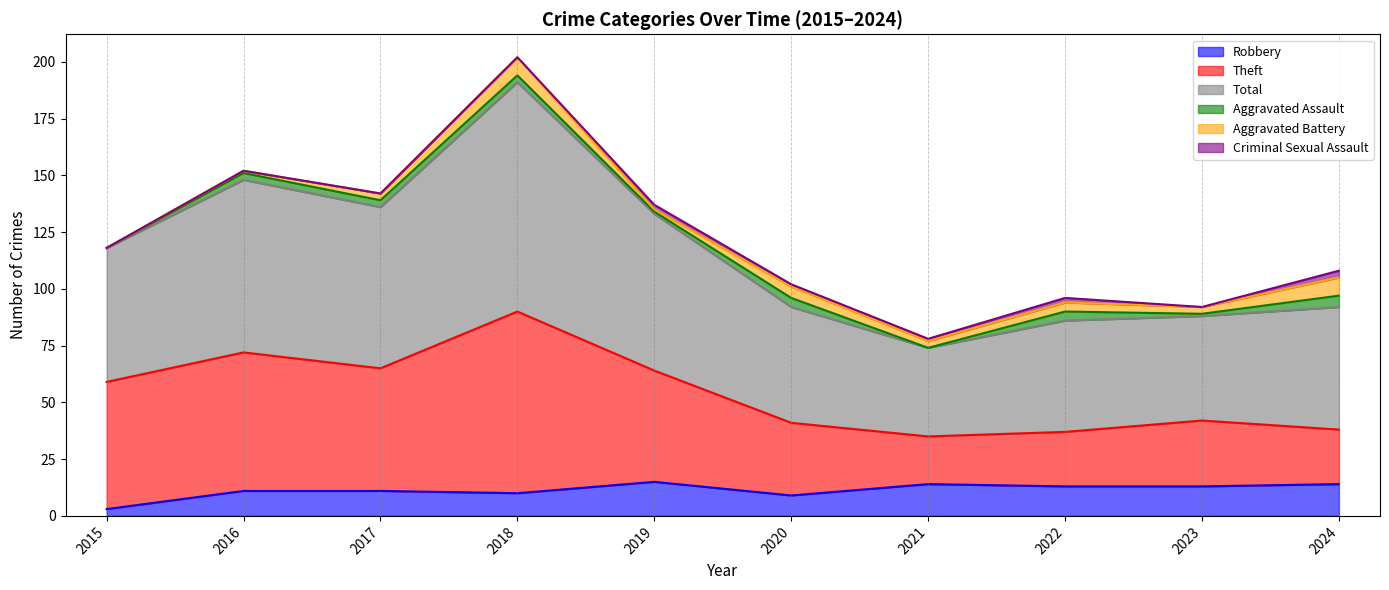

True or false: Robbery has more than 1 interior local peaks.

True